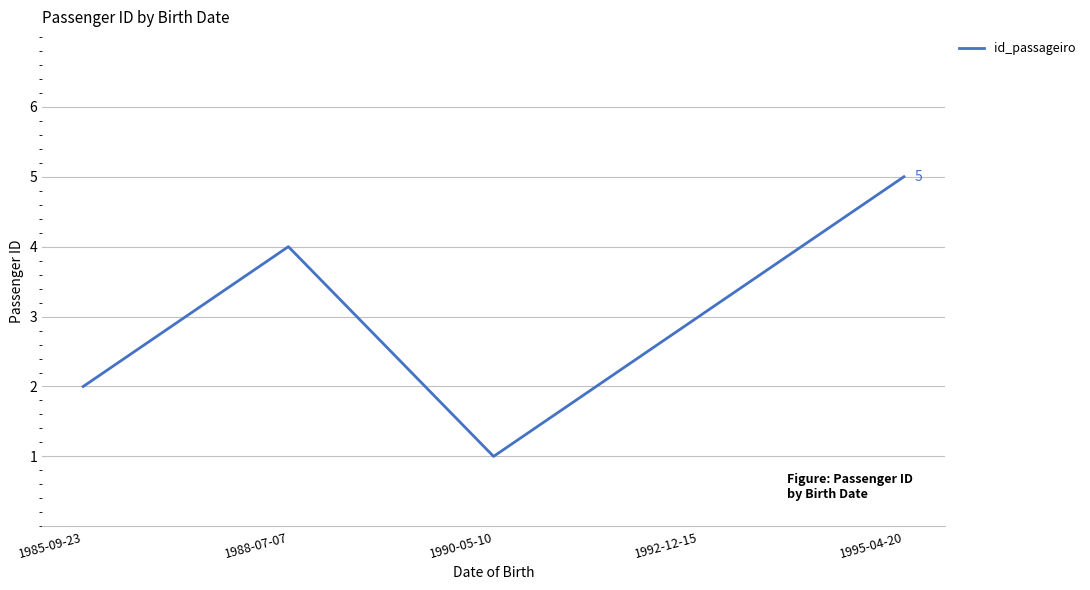

Where is the data nearest to the value 3?

1992-12-15